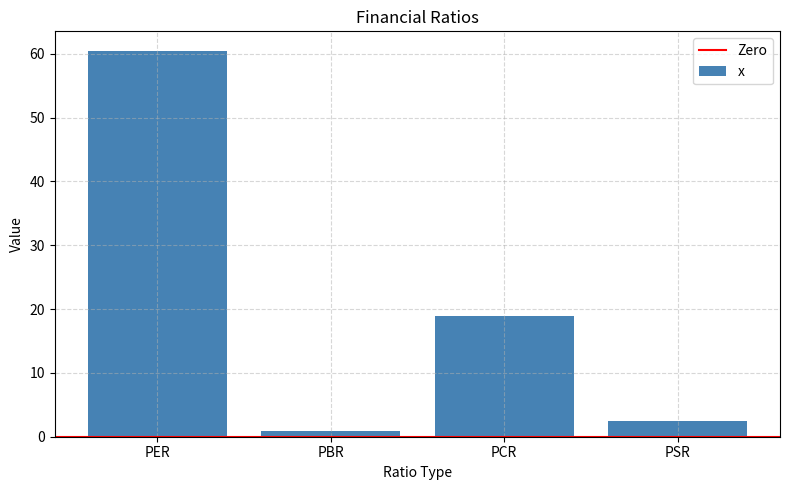

What position from the right is PSR?

1